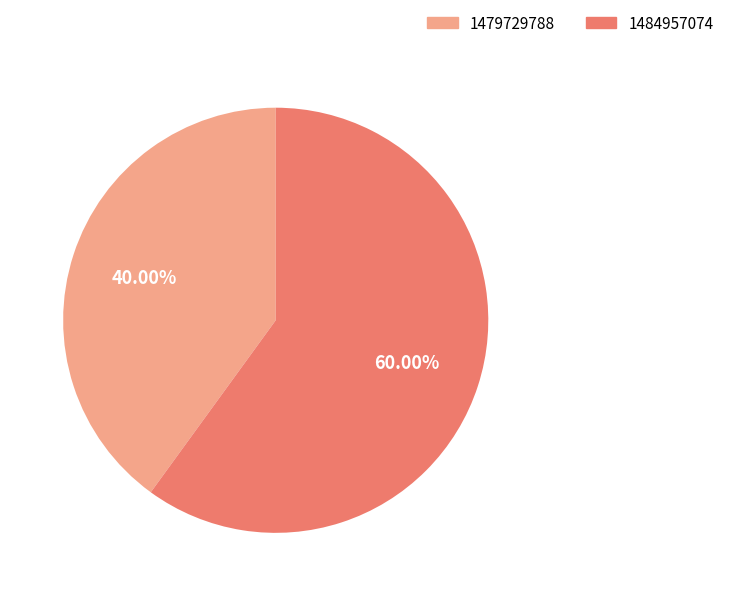

Do 1479729788 and 1484957074 together represent more than half of the pie?

Yes